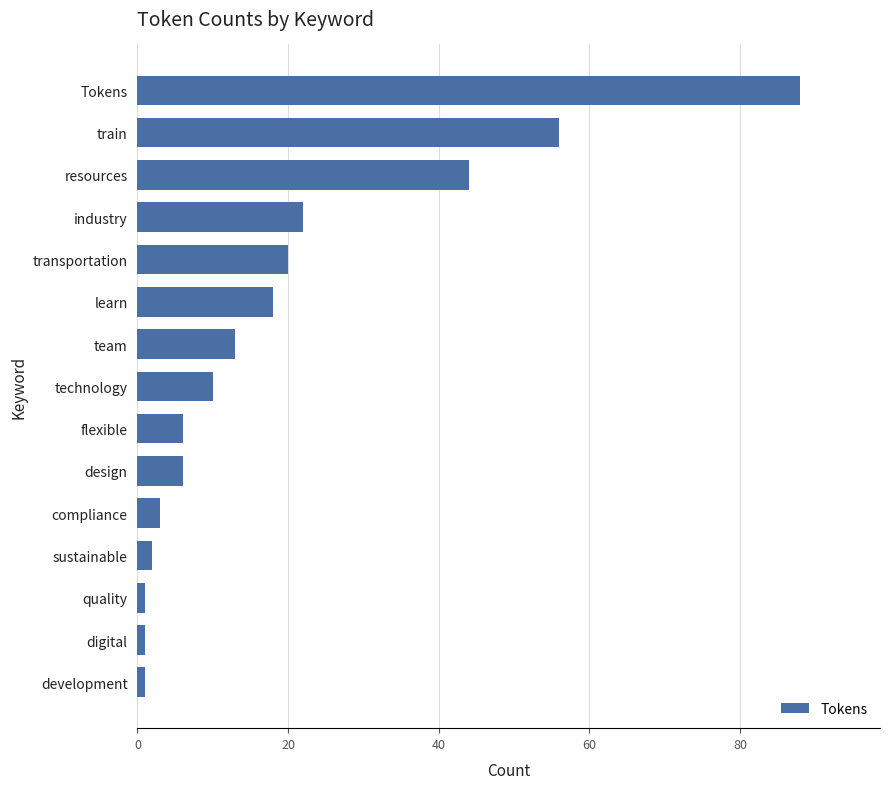

Which has a higher value, industry or team?

industry